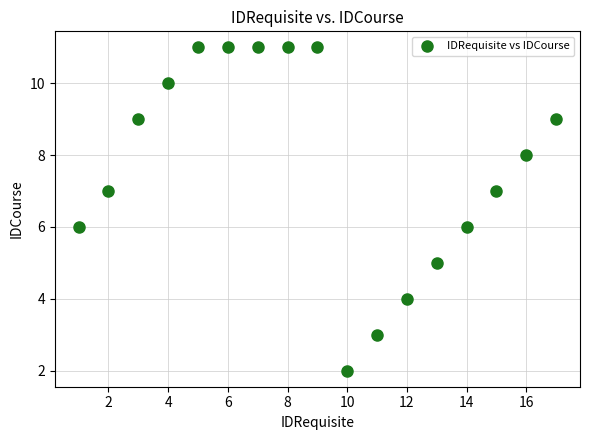

What is the range of X values (max minus min)?

16